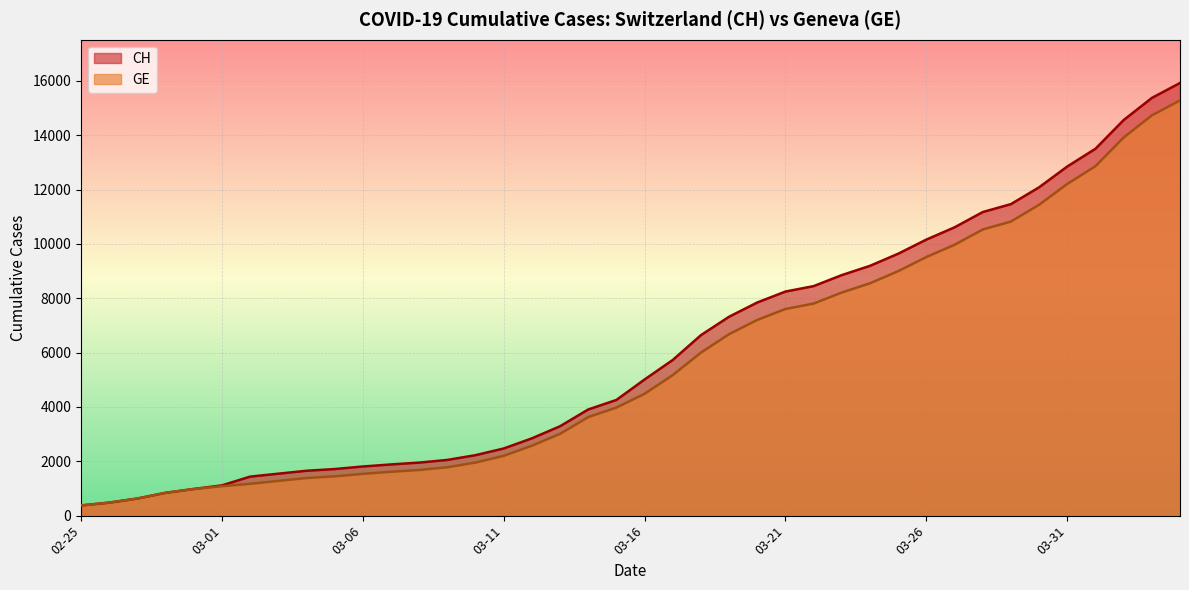

Which category has the highest value in the GE series?

2020-04-04